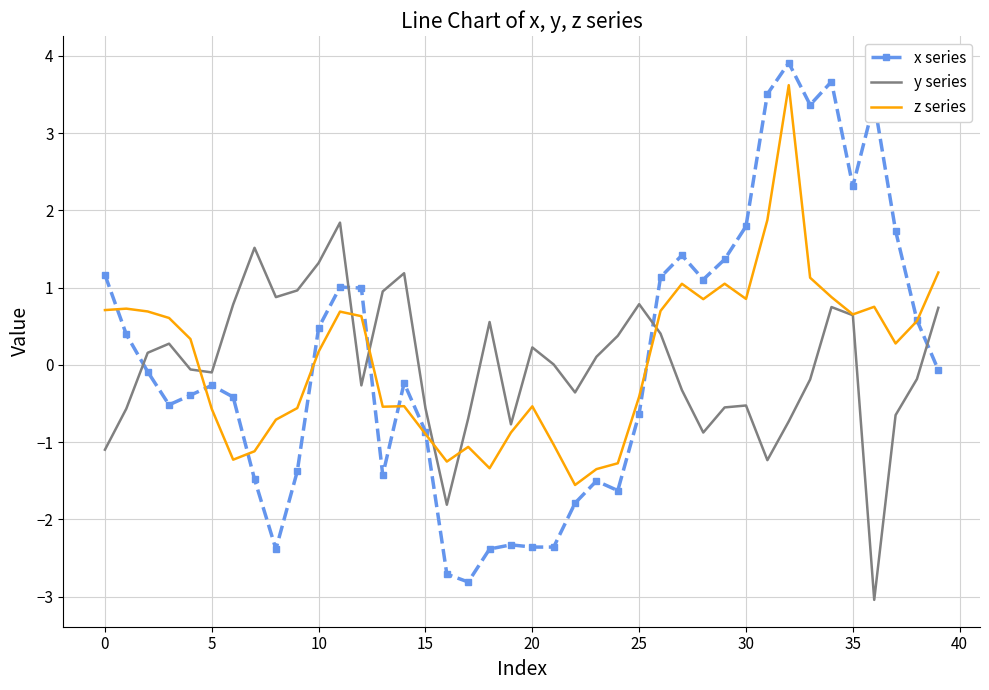

What is the difference between the second highest and second lowest values in the z series series?

3.2